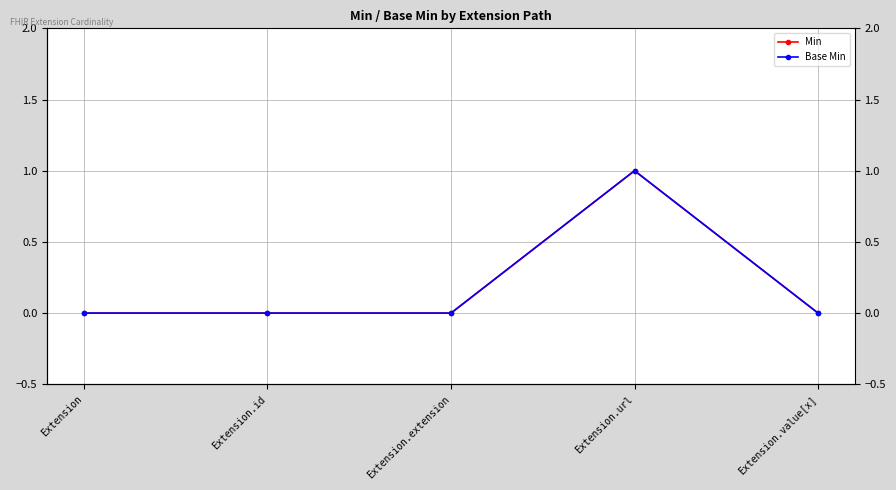

The Min series shows 0 at Extension.url. True or false?

False